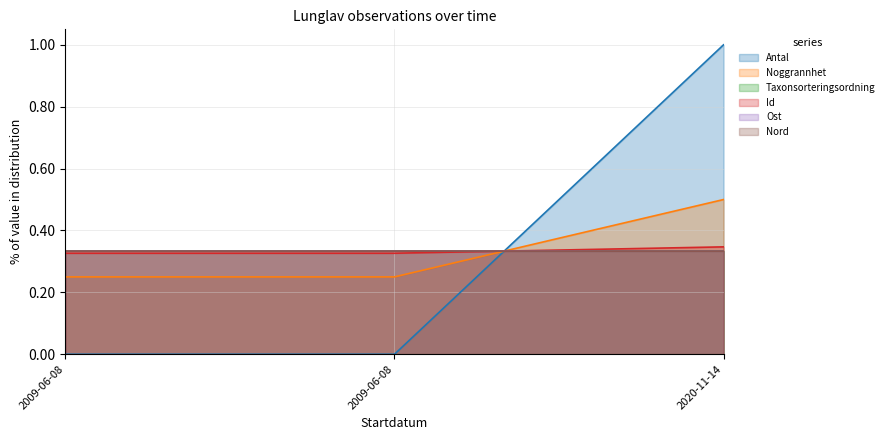

Which series has the largest total across all categories?

Antal